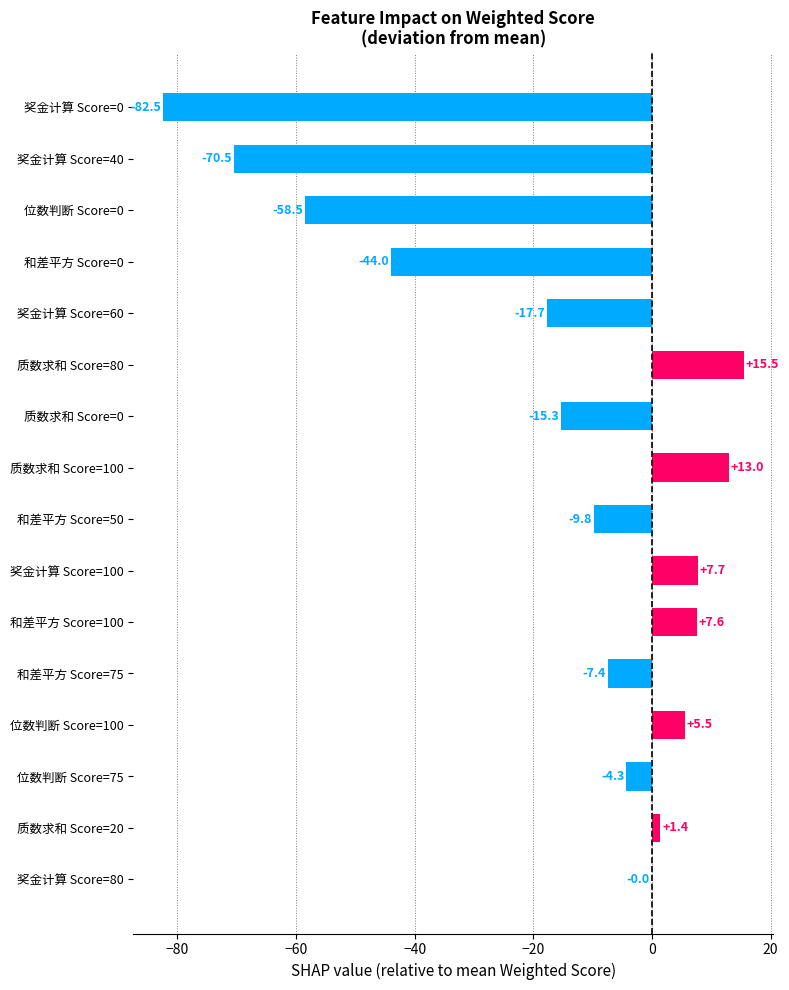

Count the number of categories in the chart.

16